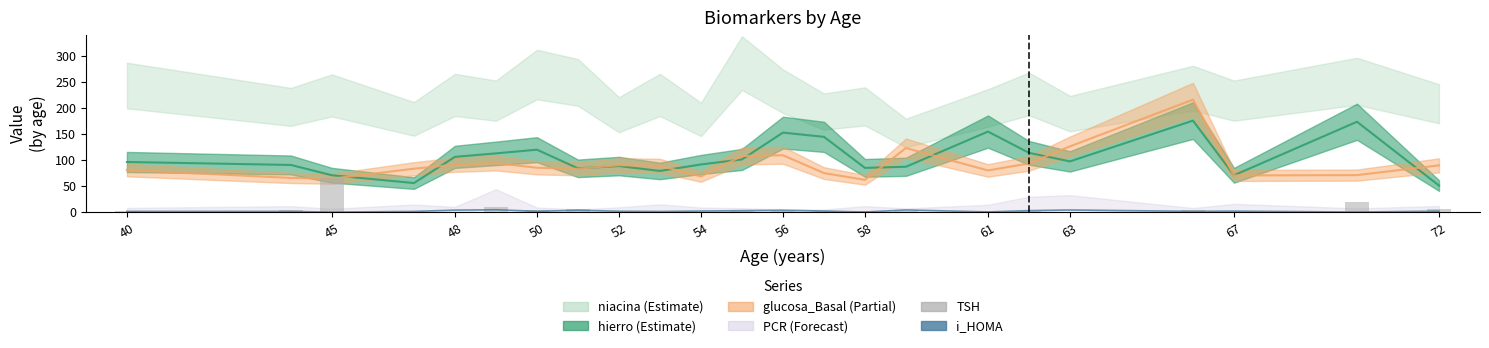

What is the minimum value shown in the chart?

0.2